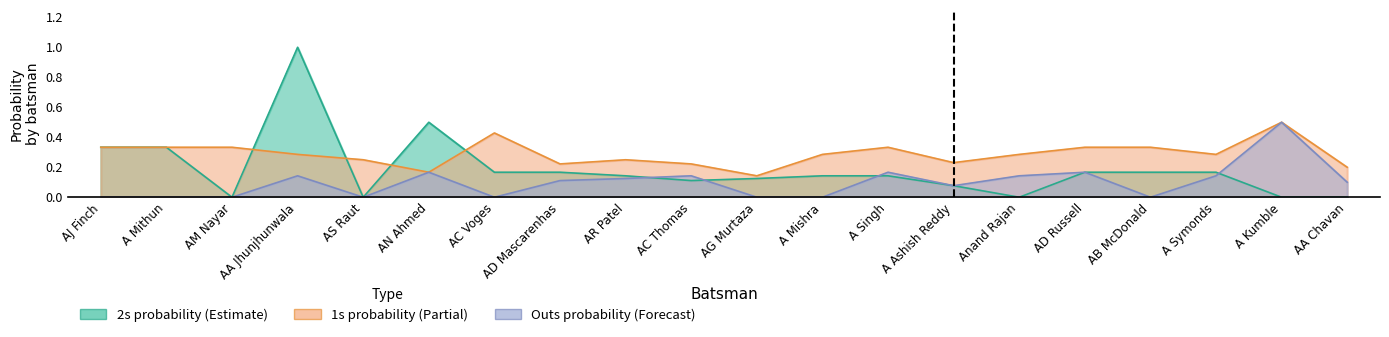

List the series in order of their peak value, lowest first.

1s_prob, outs_prob, 2s_prob